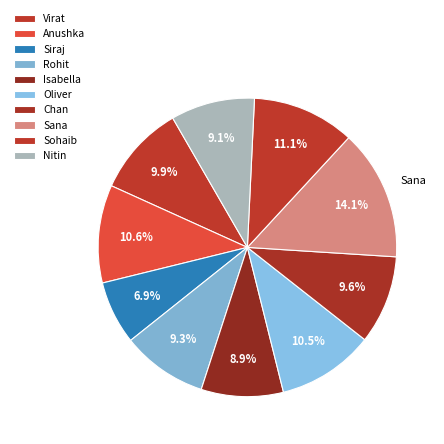

Is there a majority slice in this chart?

No